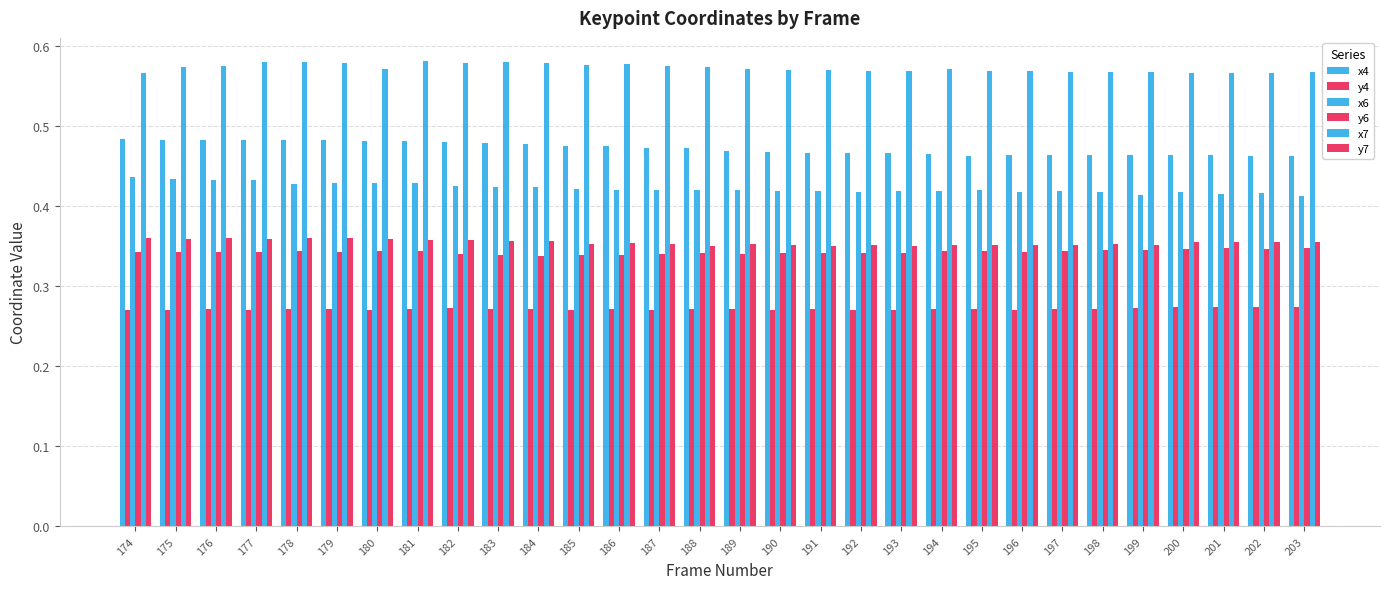

Read the x6 value at 176.

0.4